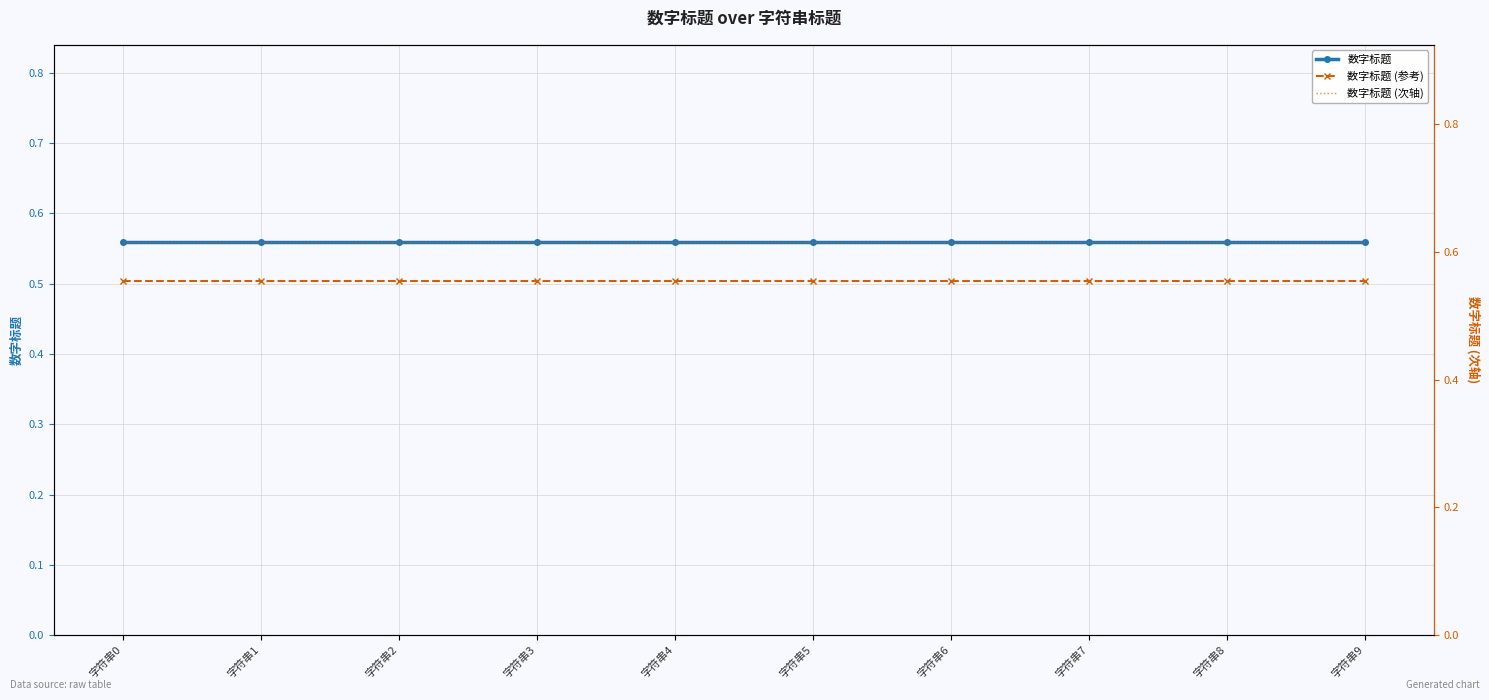

Which series changed the most between 字符串6 and 字符串7?

数字标题